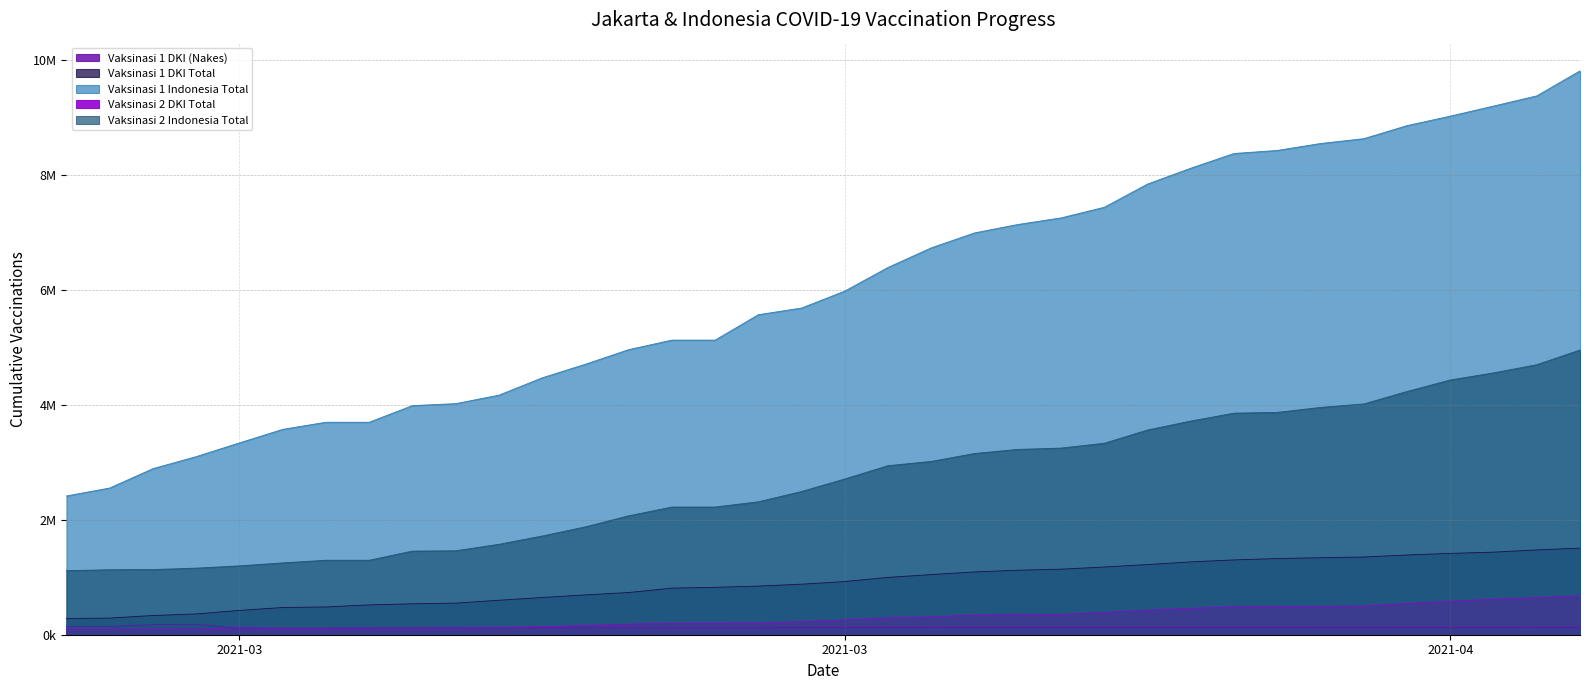

Between 2021-03-12 and 2021-03-13, which series saw the biggest shift?

Vaksinasi 1 Indonesia Total